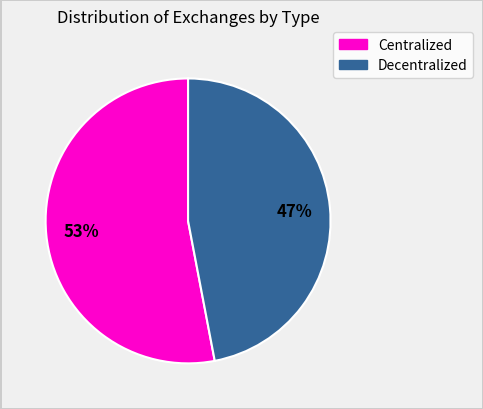

To the nearest percent, what portion does Centralized represent?

53%